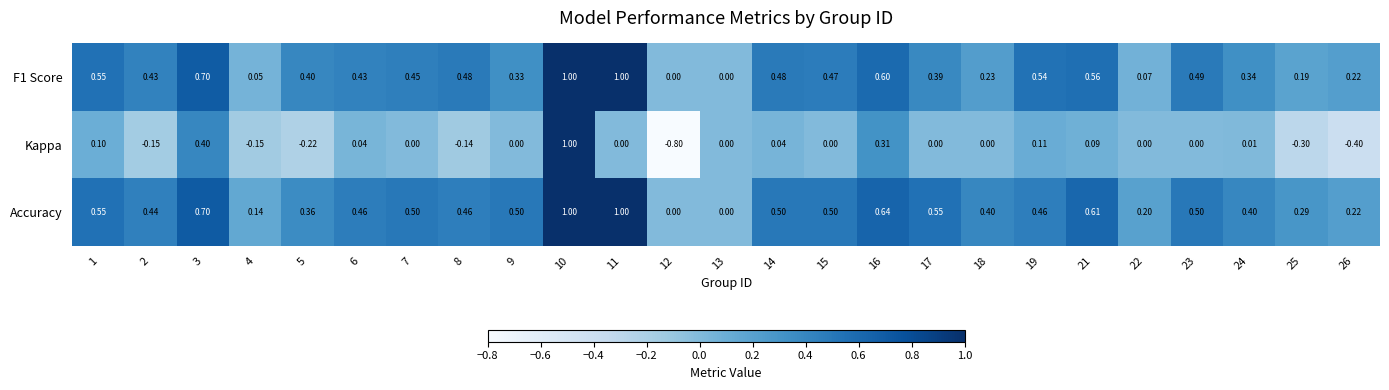

Is the value of F1 Score at 1 greater than the value of Kappa at 1?

Yes